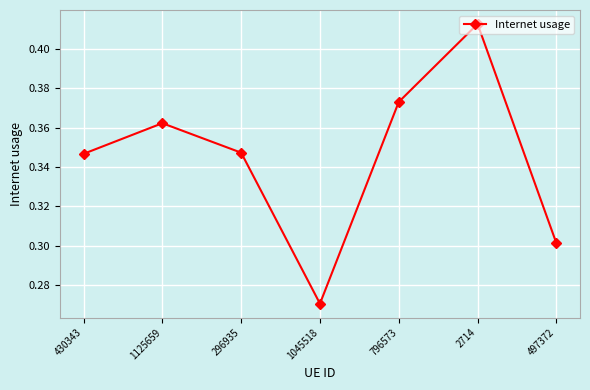

At which label is the value closest to 0?

1045518